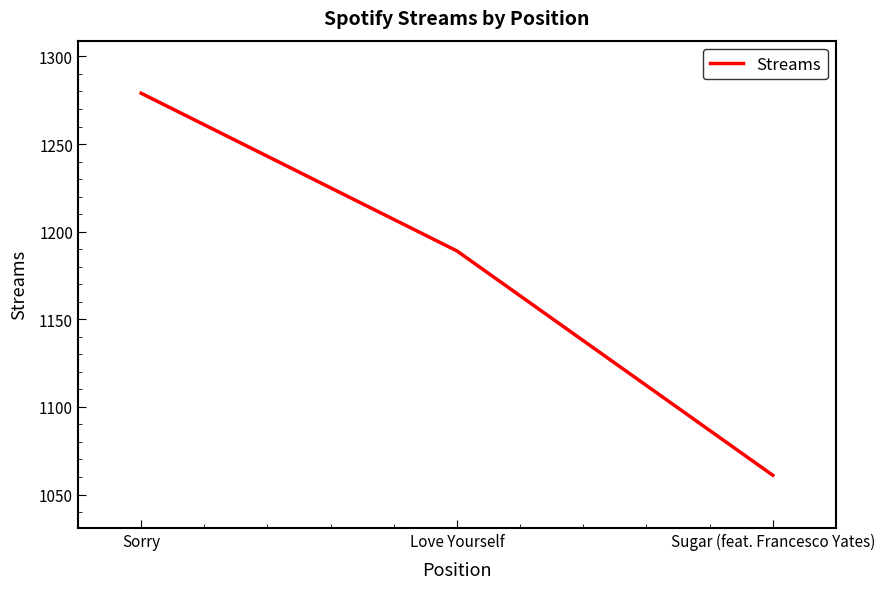

List the labels in order of value, smallest first.

Sugar (feat. Francesco Yates), Love Yourself, Sorry